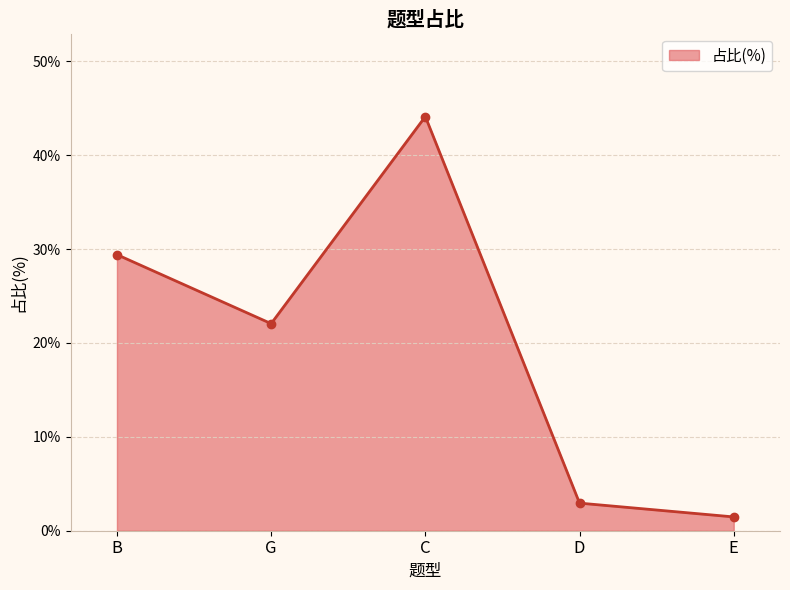

Is it true that the value at B is 17.4?

False